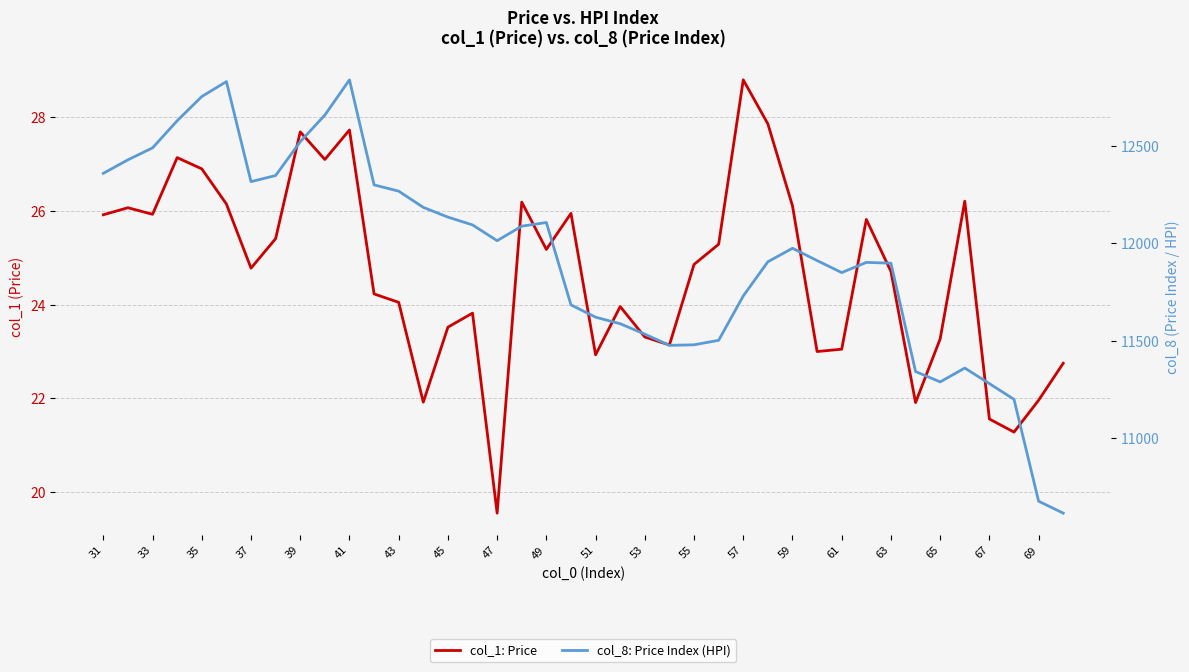

What are all the series names shown in the legend?

col_1: Price, col_8: Price Index (HPI)